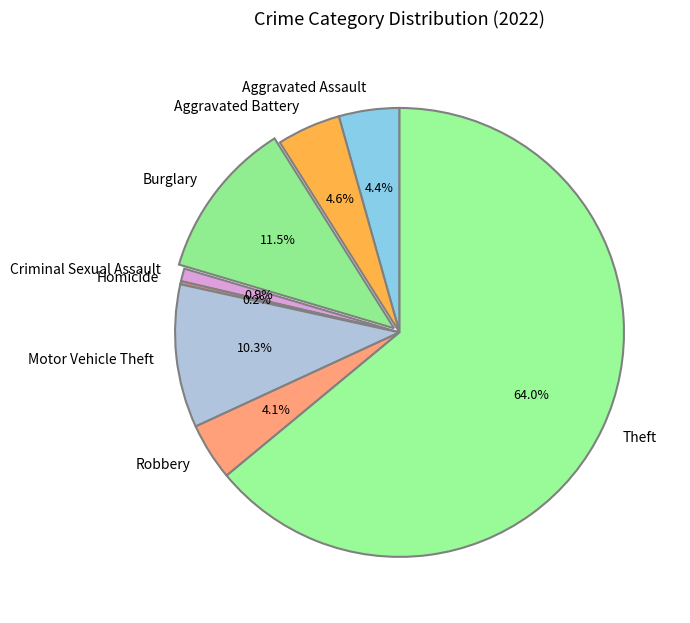

Which category has the biggest portion of the pie?

Theft